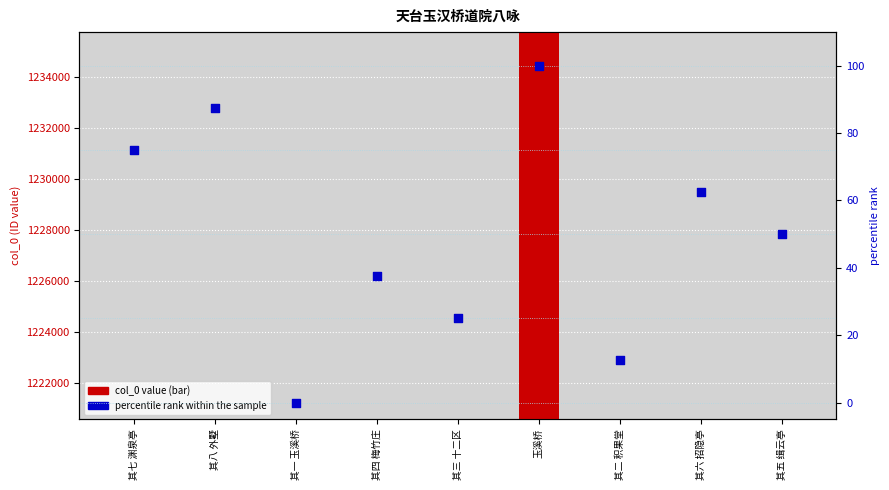

Is the value of percentile rank within the sample at 其四 梅竹庄 greater than the value of col_0 value at 玉溪桥?

No